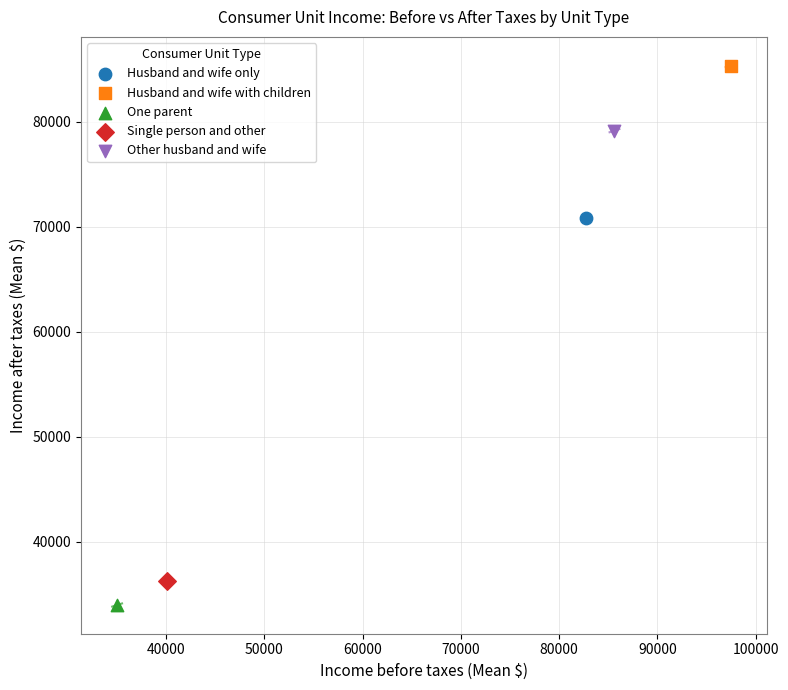

What are all the series names shown in the legend?

Husband and wife only, Husband and wife with children, One parent, Single person and other, Other husband and wife